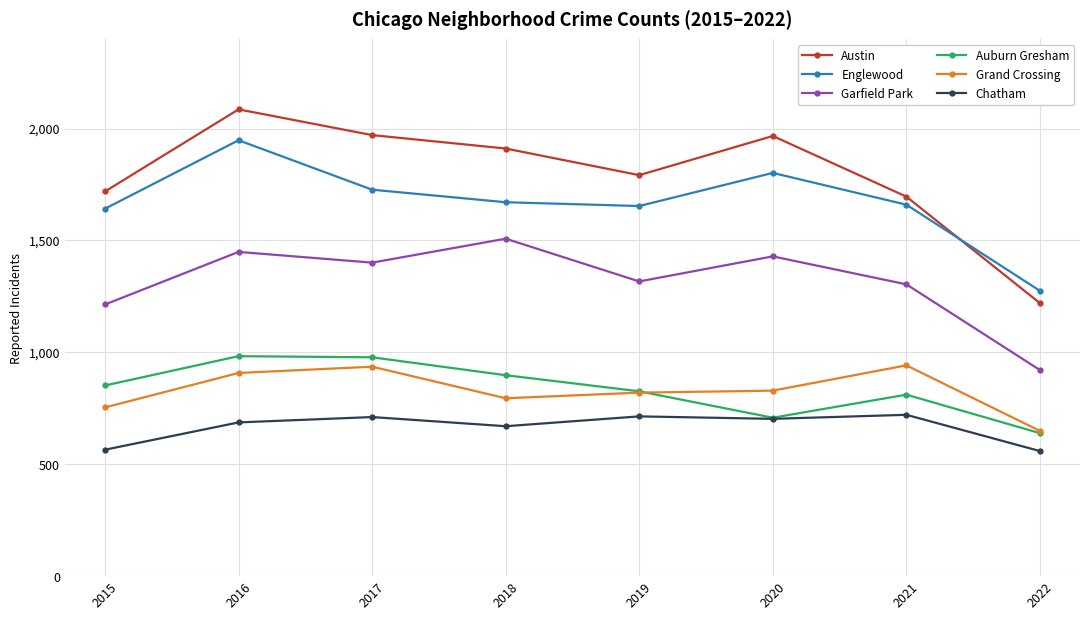

What is the difference between the highest and lowest values at 2018?

1241